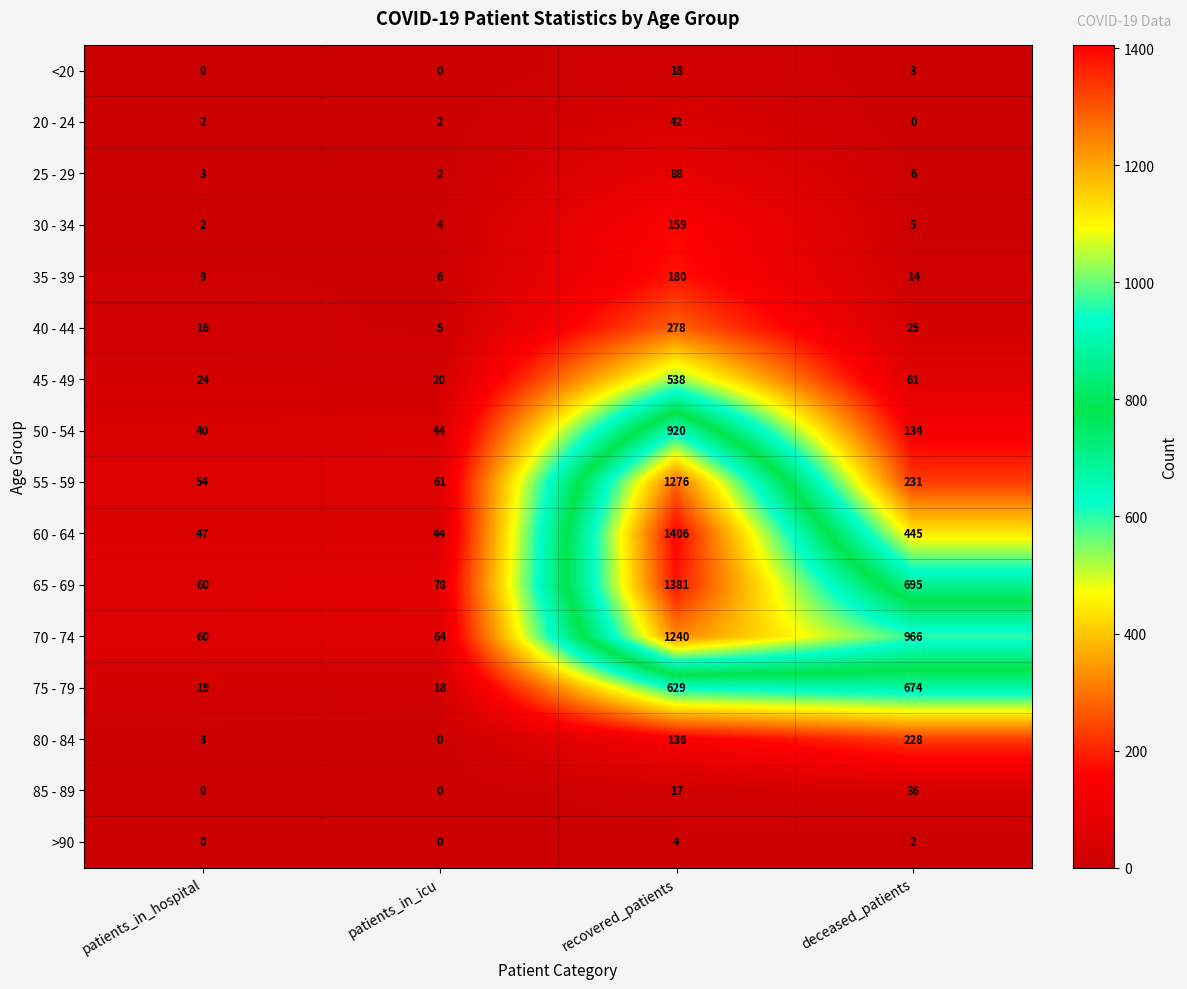

What is the difference between the maximum and minimum values in the 40 - 44 series?

273